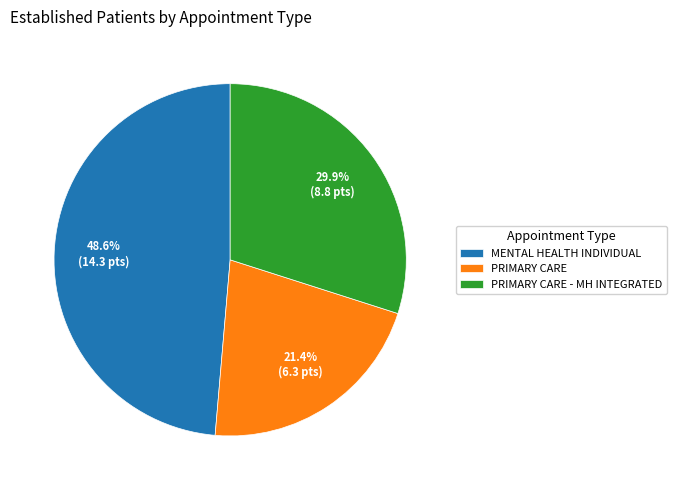

What is the smallest slice in the pie chart?

PRIMARY CARE